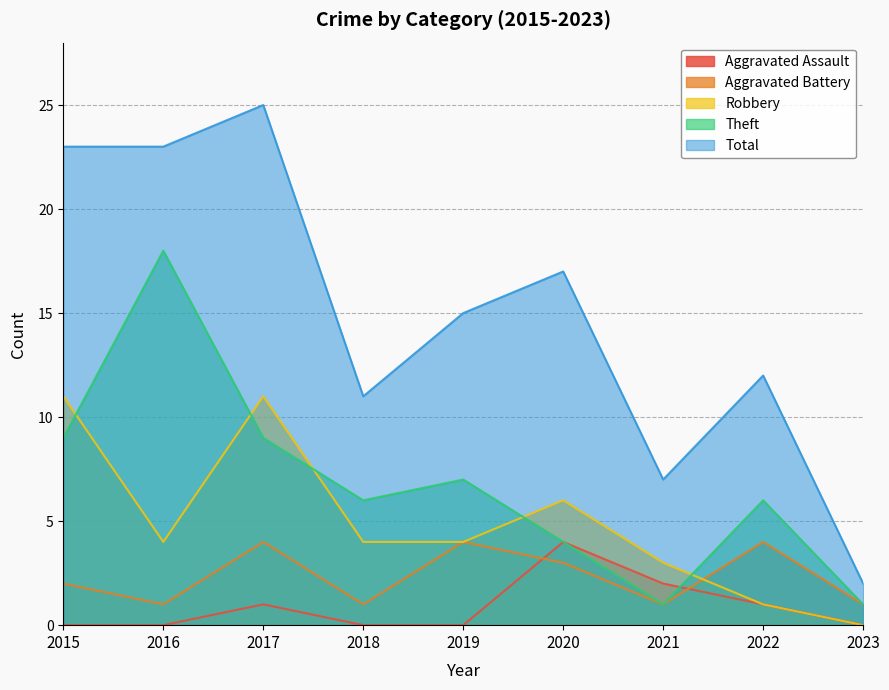

At how many categories does at least one series exceed 1?

9